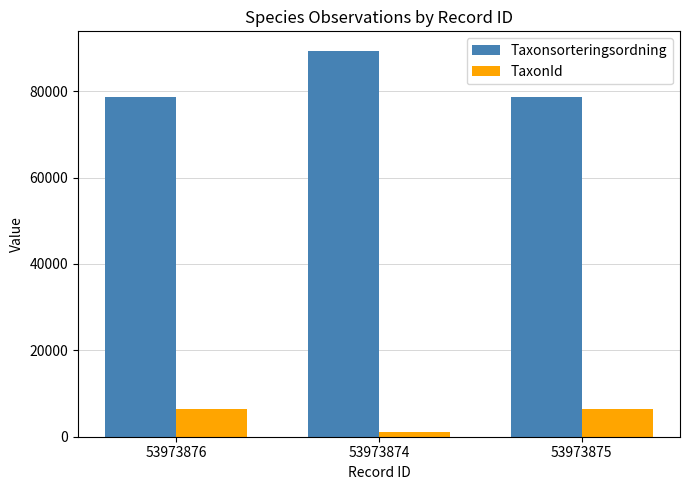

What are all the series names shown in the legend?

Taxonsorteringsordning, TaxonId